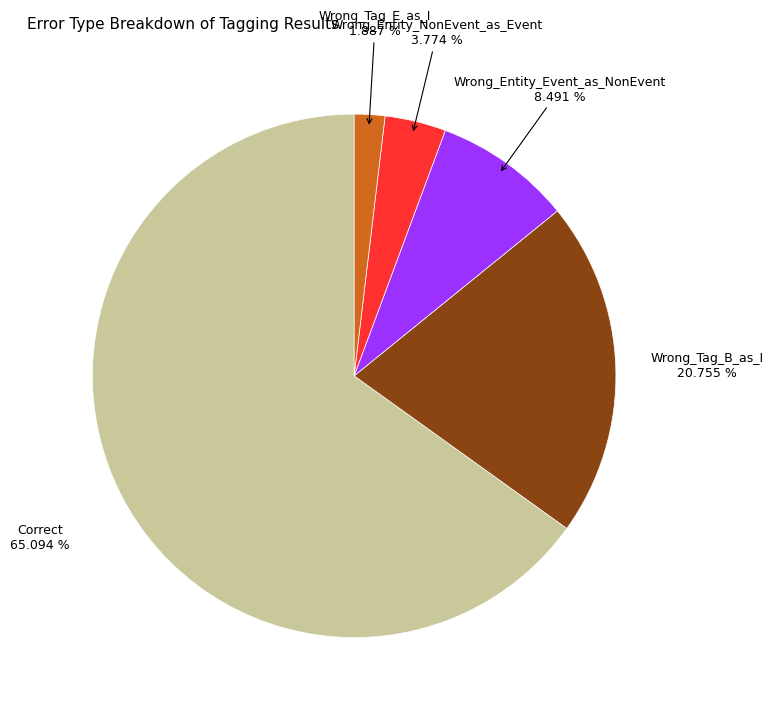

Is there any slice that represents more than half of the pie?

Yes